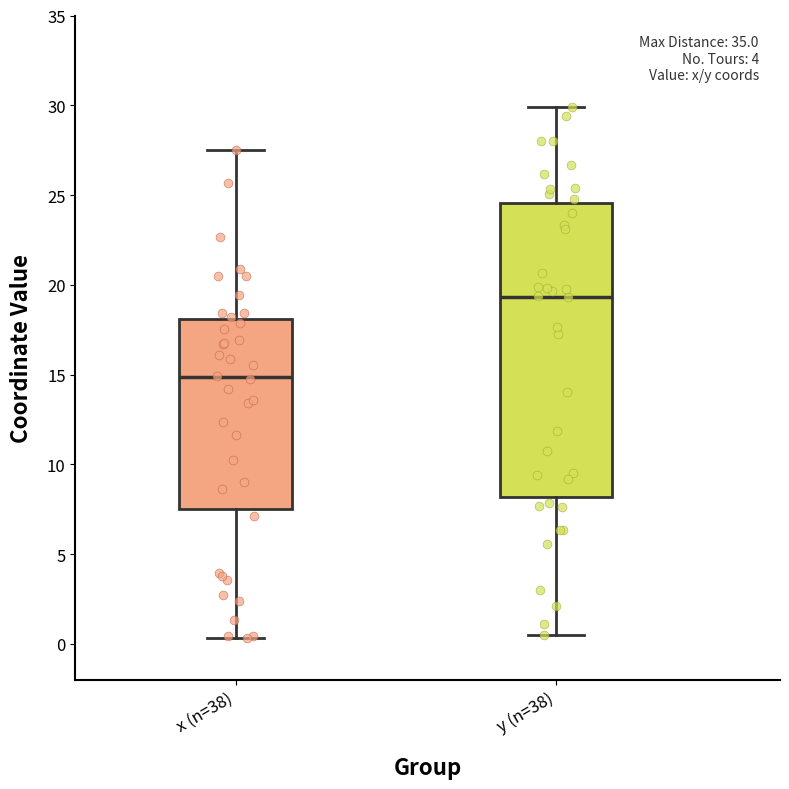

Where is the upper edge of the box for y (n=38) on the y-axis? The values are not printed on the chart, so give them approximately, as read against the axis.

24.5